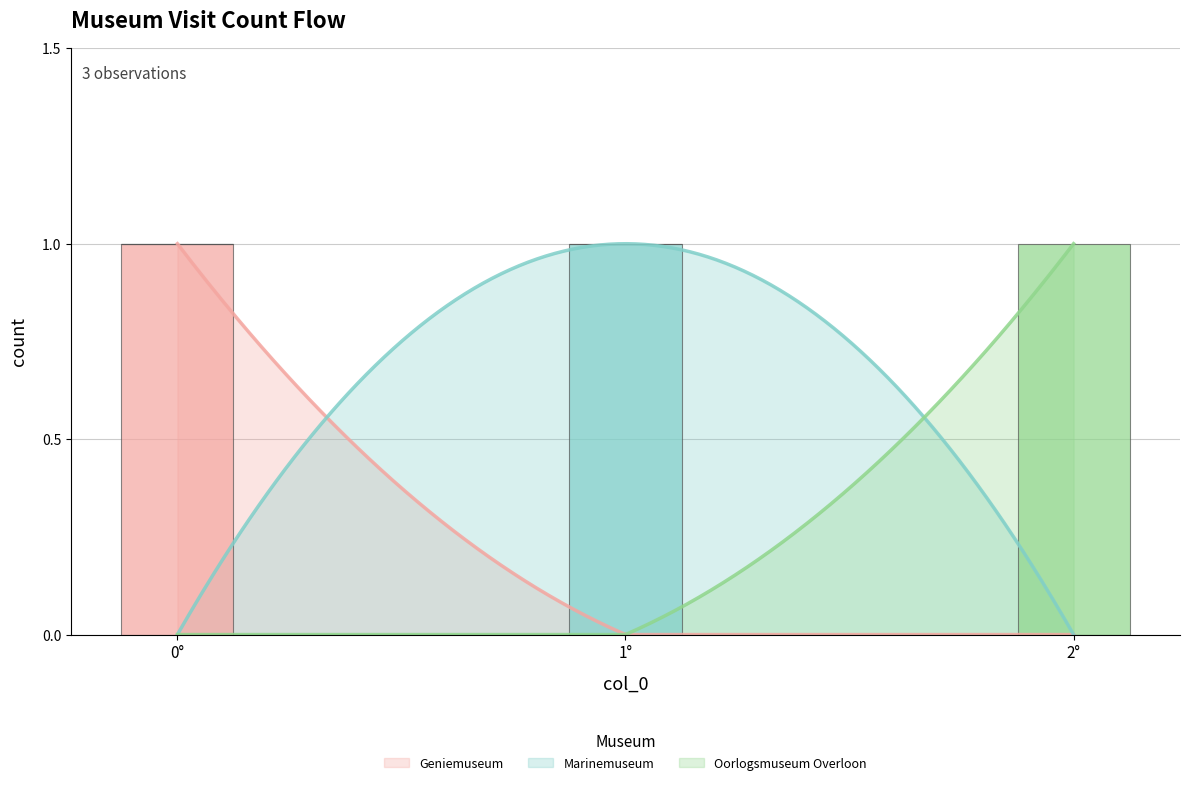

True or false: Marinemuseum has a value of 0 at 2°.

True